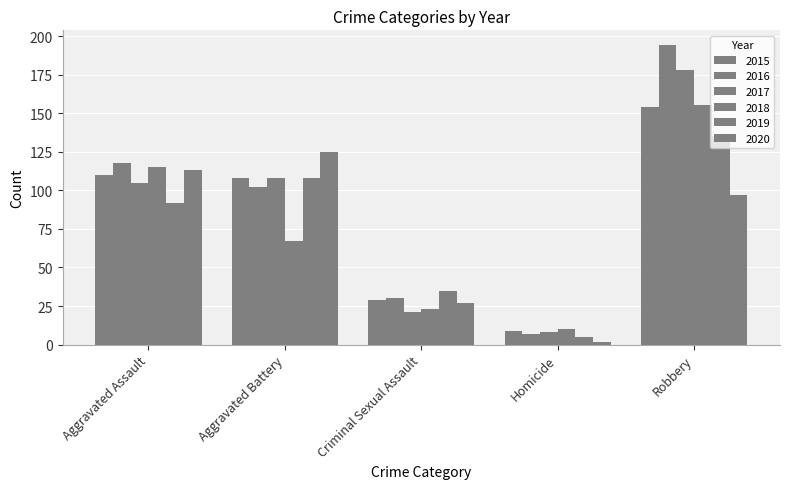

At which label is 2018 closest to 82?

Aggravated Battery